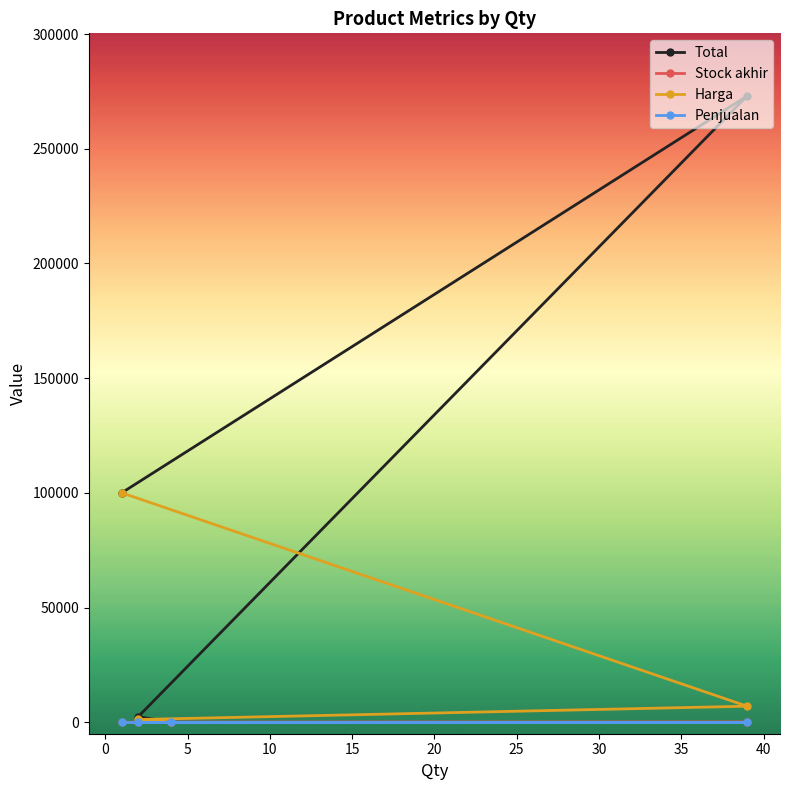

Which series has the largest total across all categories?

Total